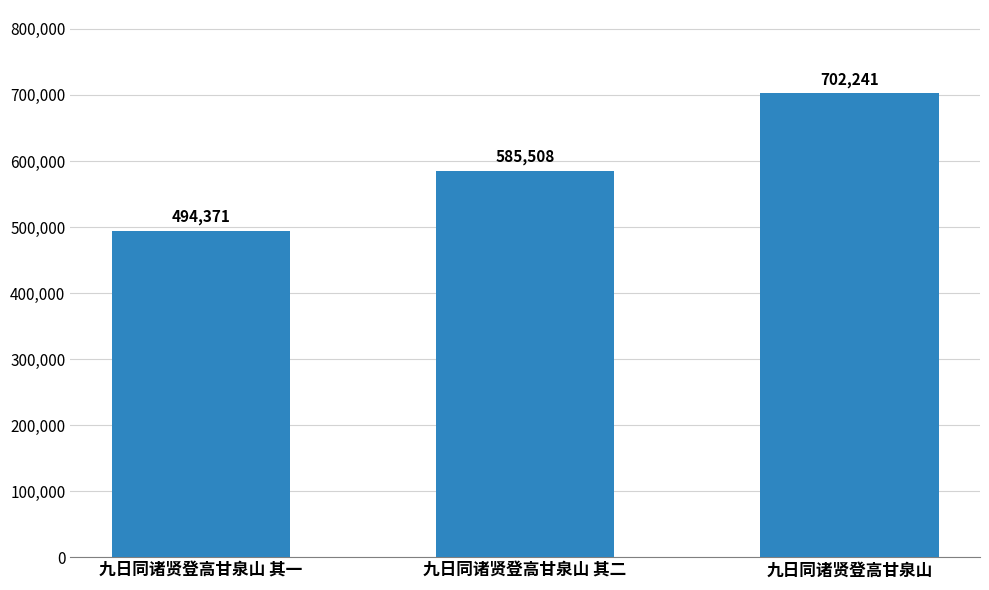

Is it true that the value at 九日同诸贤登高甘泉山 is 409682?

False